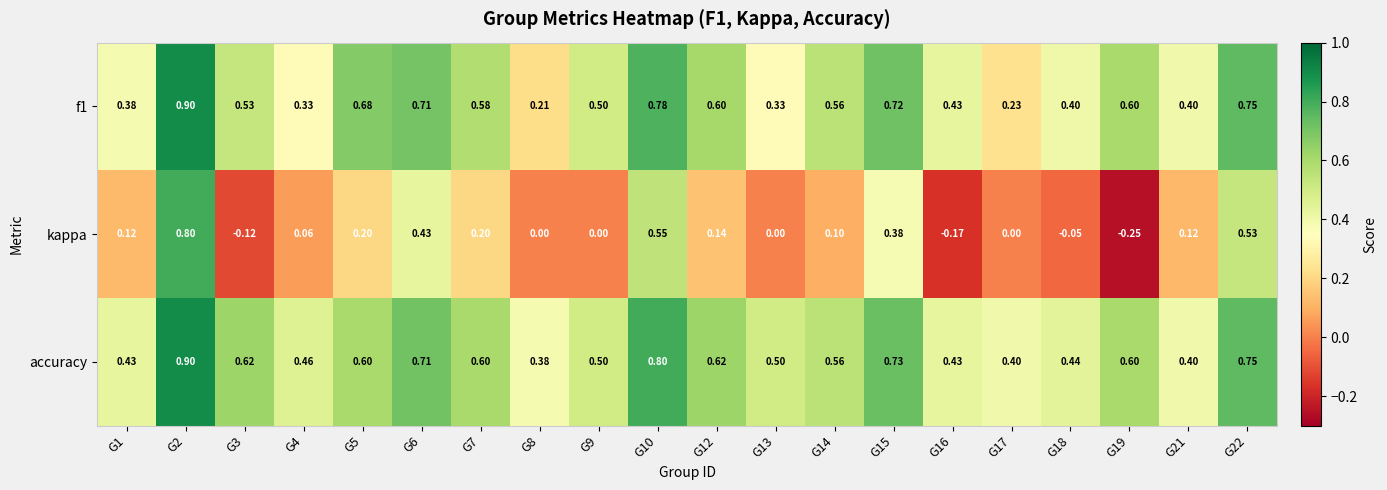

Which series changed the most between G3 and G7?

kappa